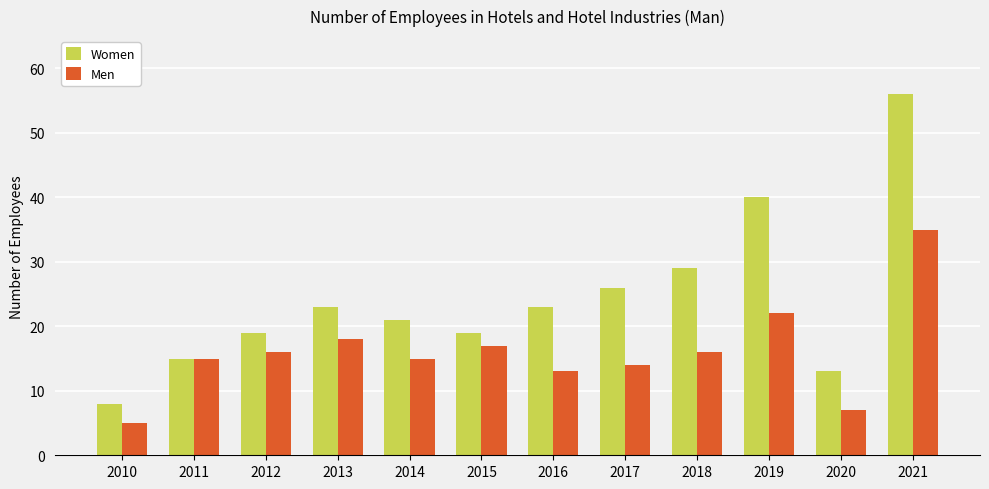

Where is Women nearest to the value 32?

2018